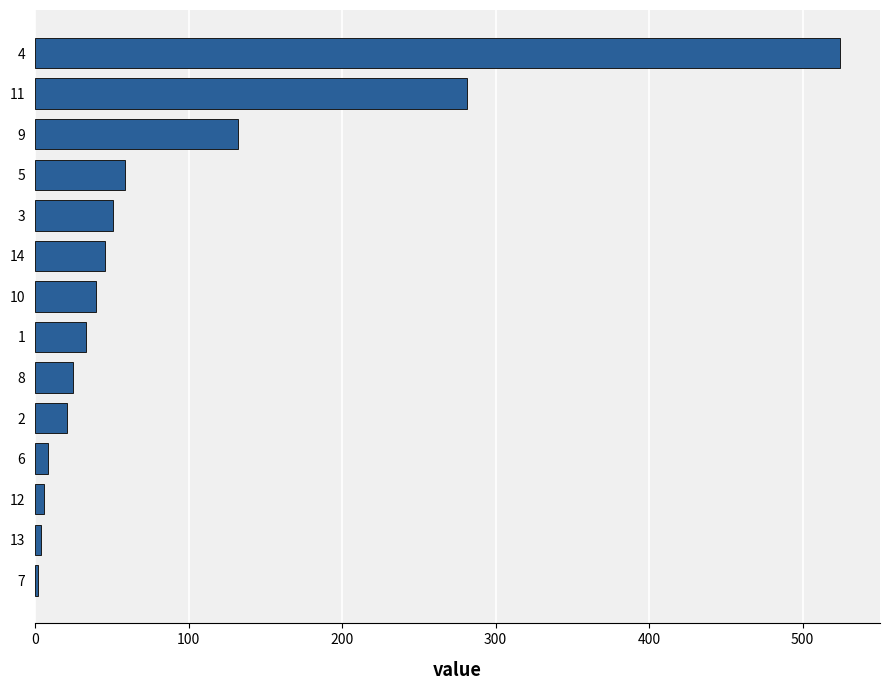

What is the average value?

87.8